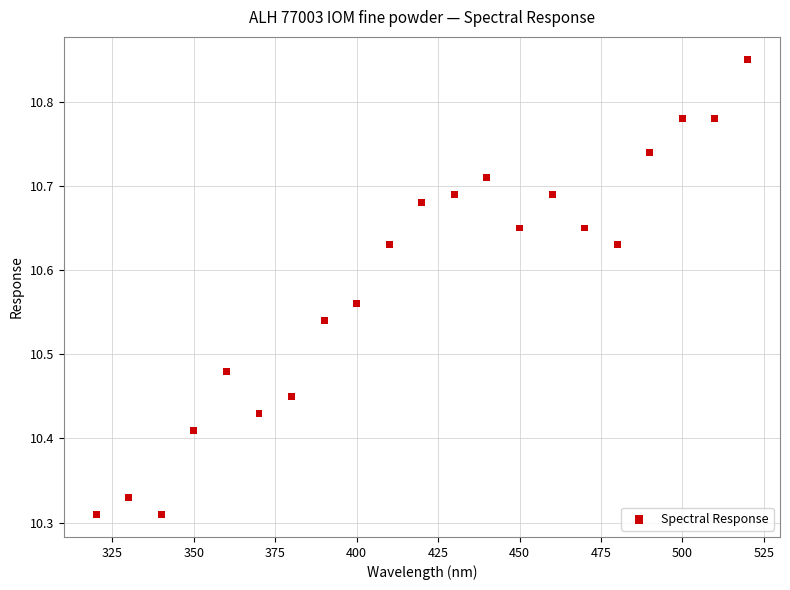

What is the range of Y values (max minus min)?

0.5